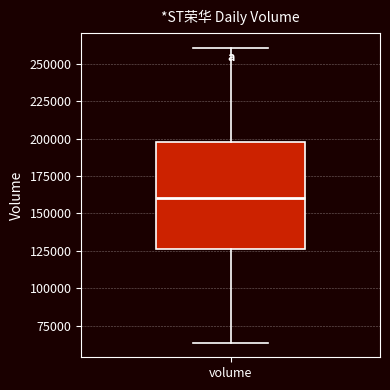

Read this box plot against the y-axis: the position of the median line, the range covered by the box, and the ends of both whiskers. The values are not printed on the chart, so give them approximately, as read against the axis.

median 160000, box 125000 to 200000, whiskers 65000 to 260000